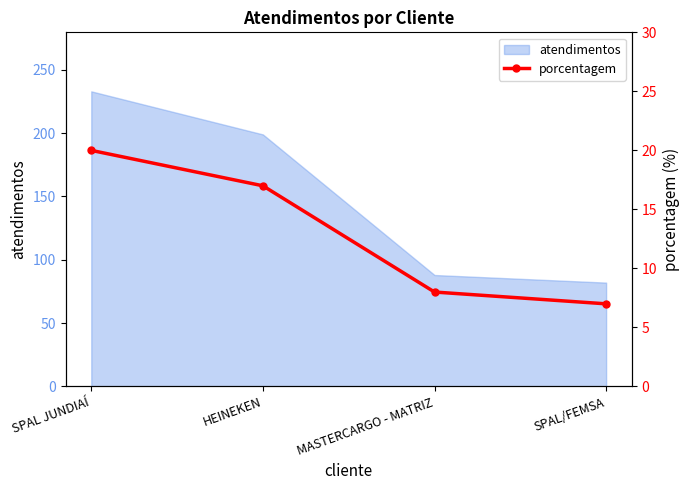

Rank the categories by value from highest to lowest.

SPAL JUNDIAÍ, HEINEKEN, MASTERCARGO - MATRIZ, SPAL/FEMSA